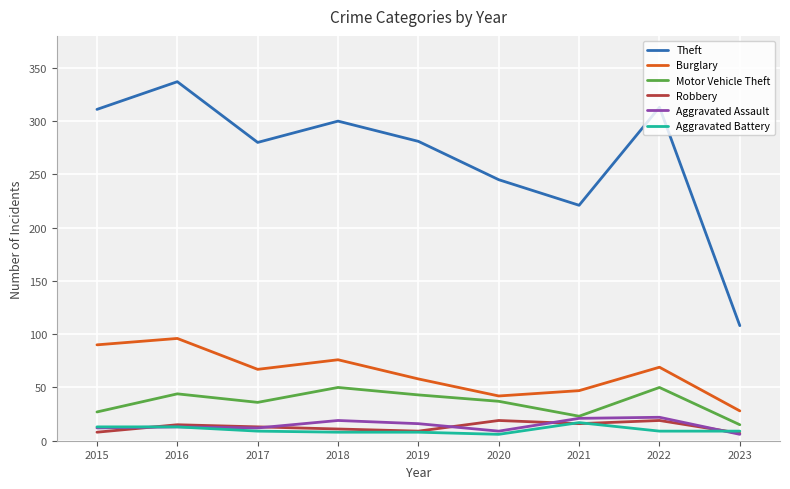

At which label does Aggravated Battery reach its peak?

2021